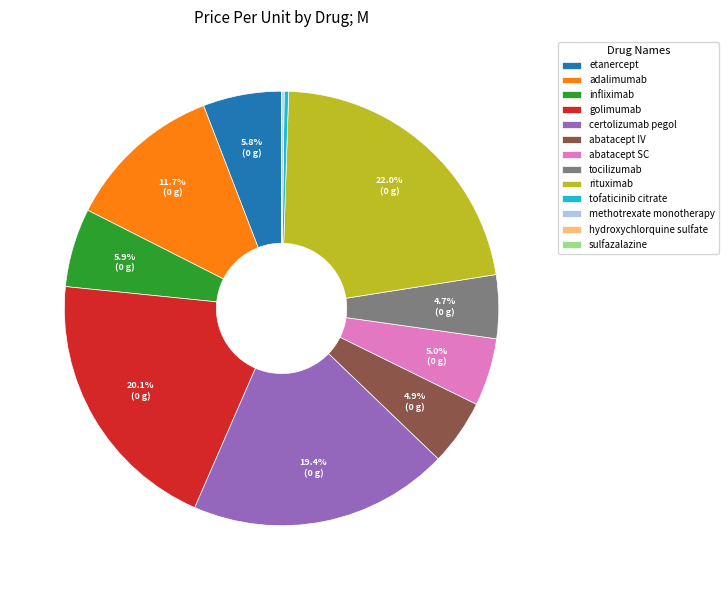

To the nearest percent, what portion does abatacept IV represent?

5%